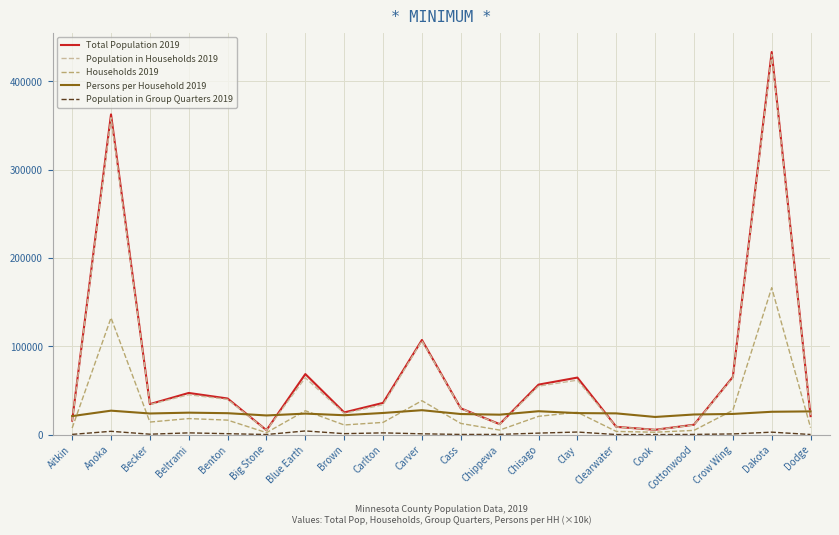

What is the difference between the Total Population 2019 values at Dakota and Benton?

392407.0